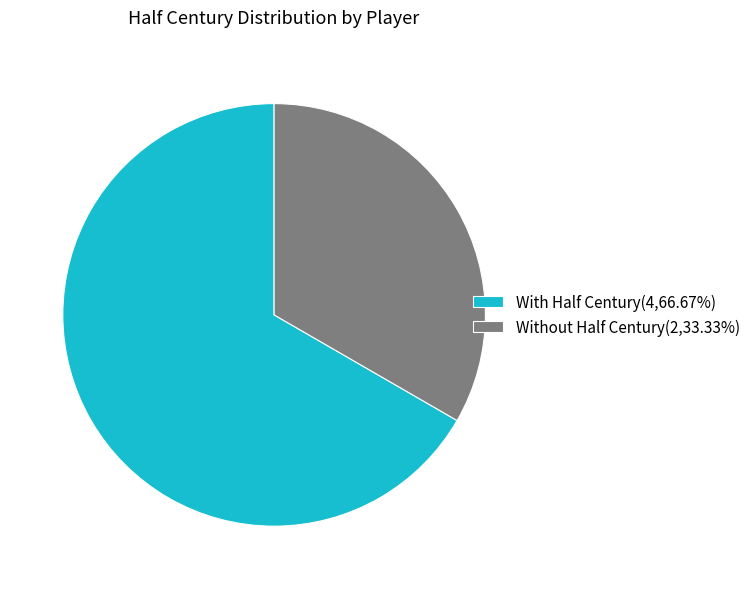

Is With Half Century(4,66.67%) the majority of the pie?

Yes